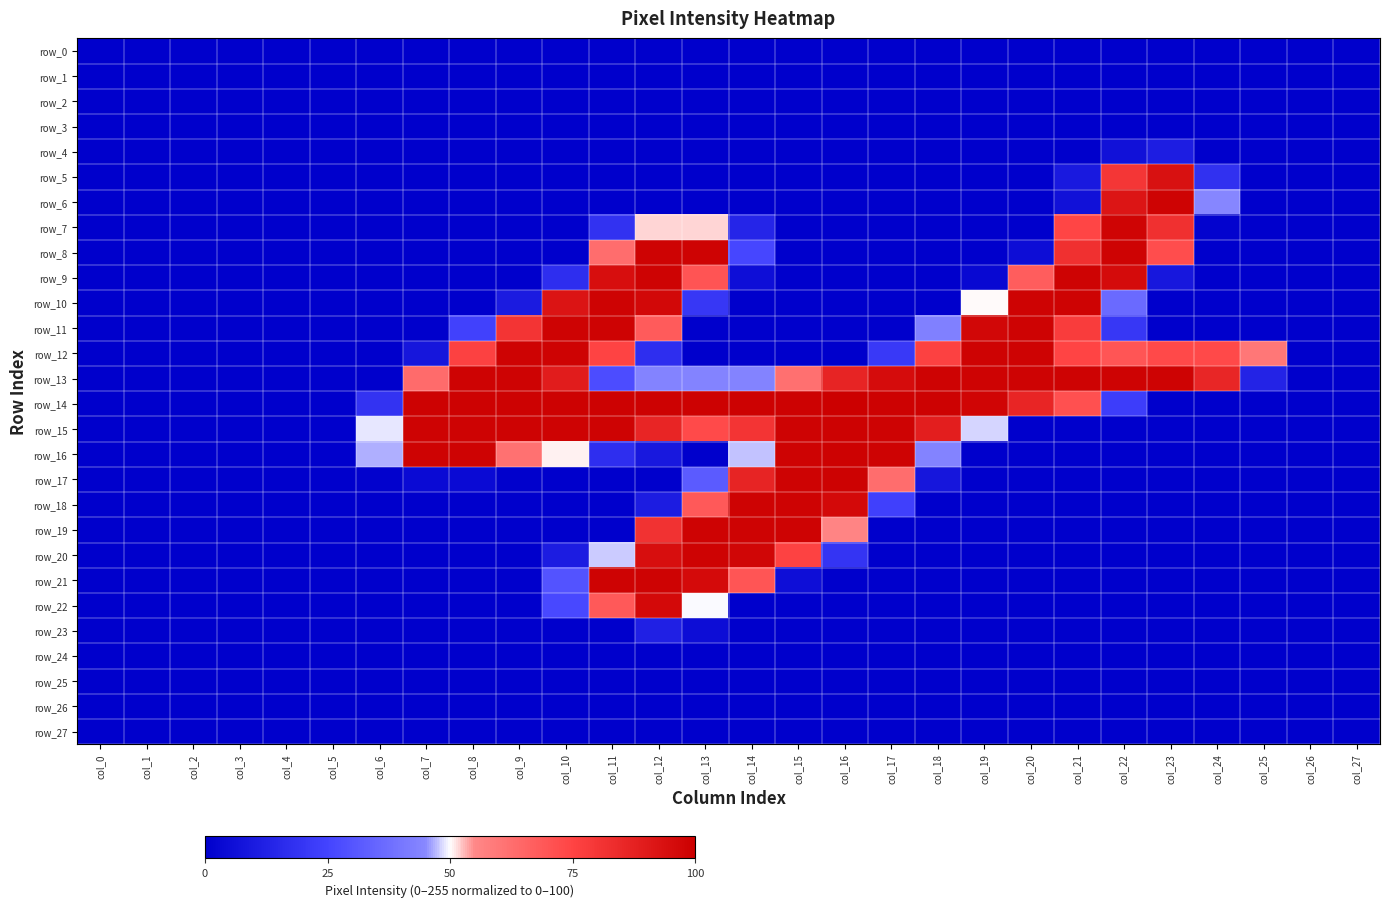

How many data points does each series have?

28